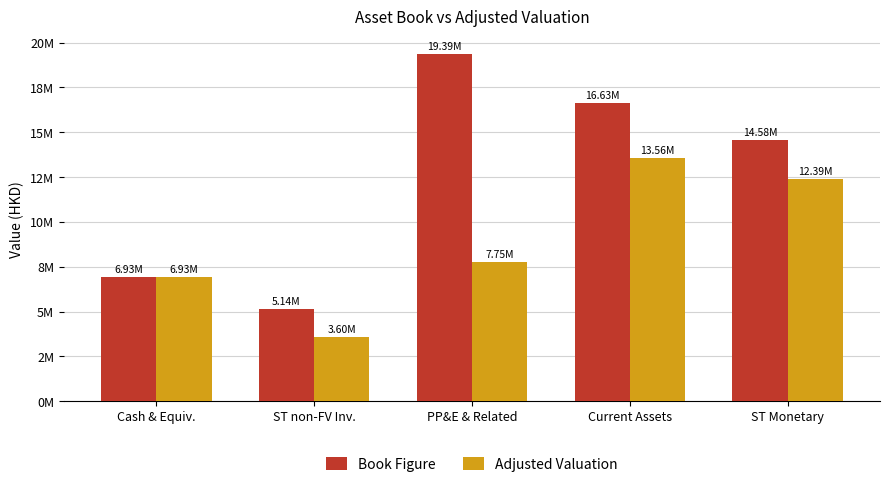

At which label does Adjusted Valuation reach its minimum?

ST non-FV Inv.